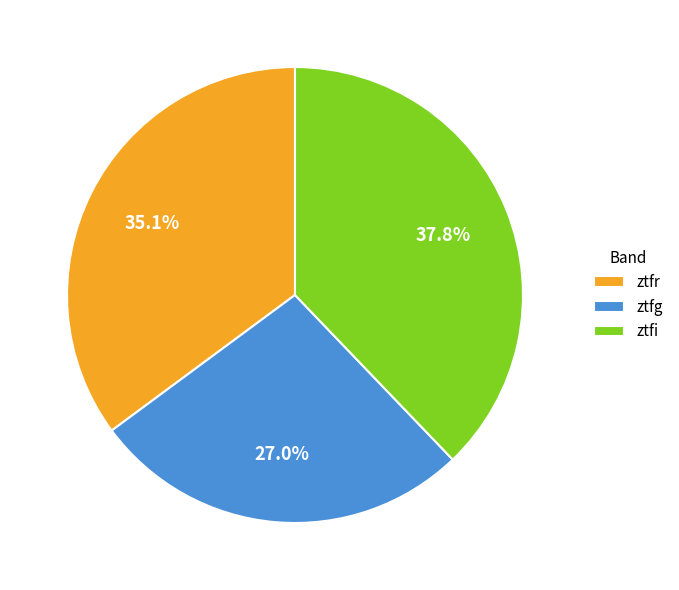

Rank the categories by value from lowest to highest.

ztfg, ztfr, ztfi